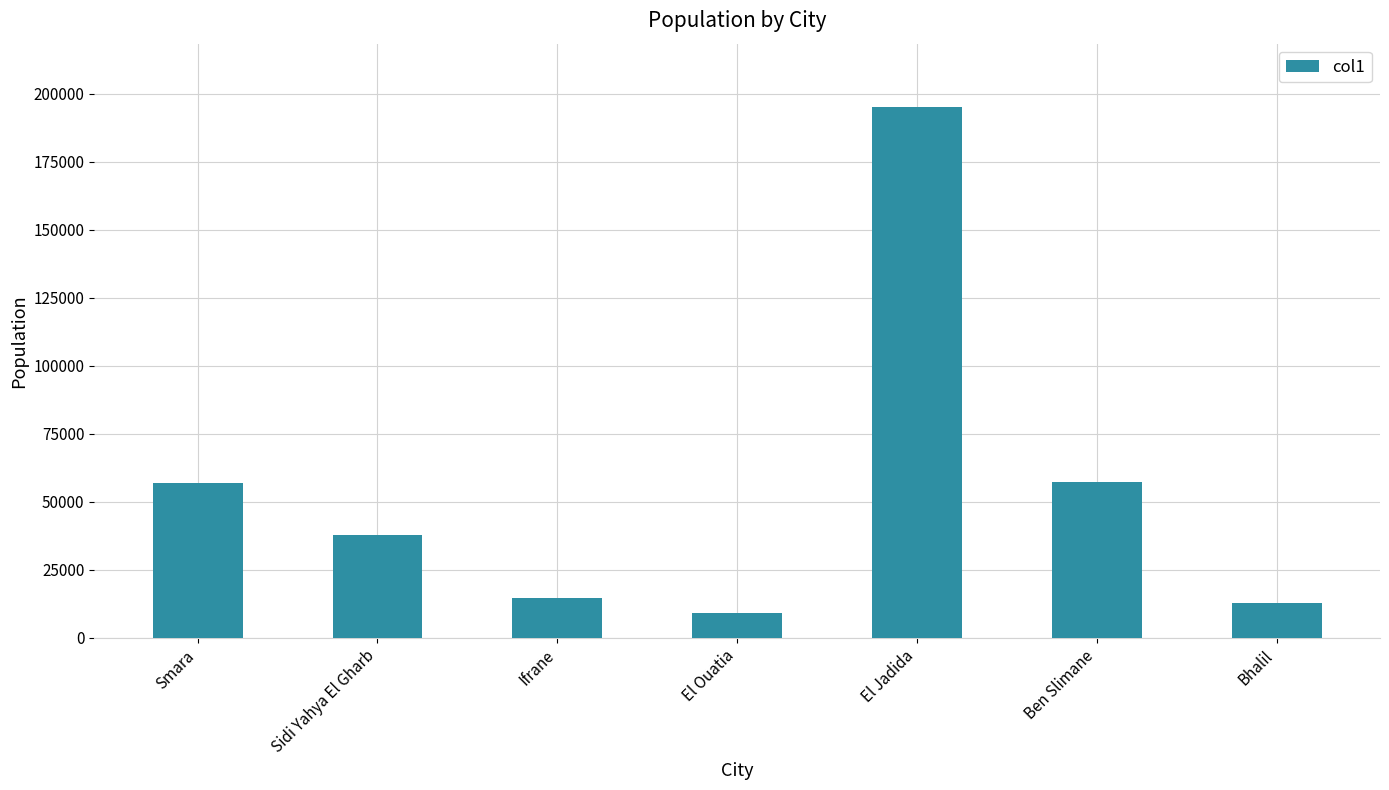

At which label does the data first exceed 37979?

Smara